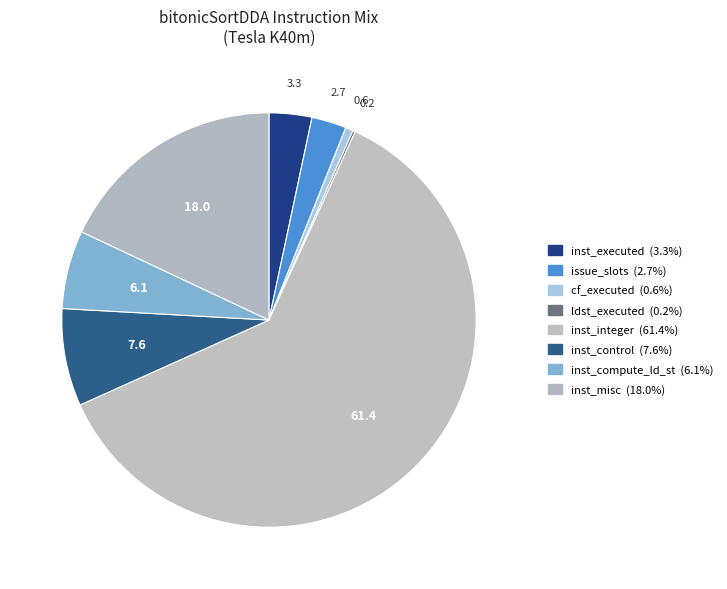

The ldst_executed slice represents 0% of the pie. True or false?

True